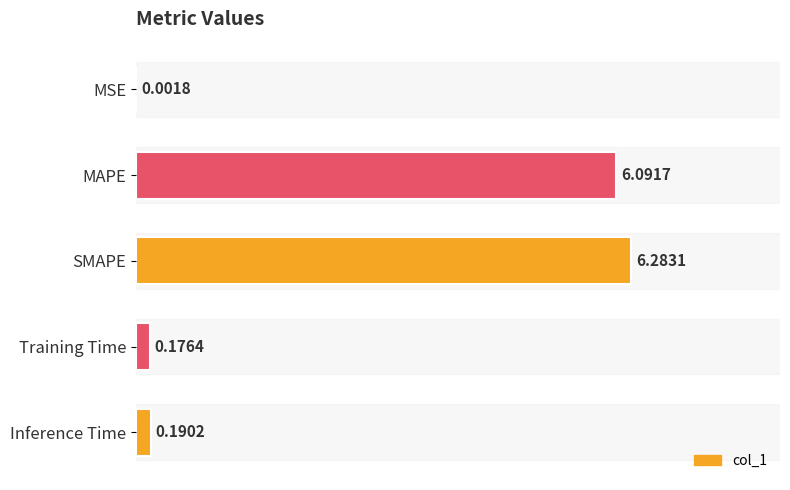

Between MSE and SMAPE, which is larger?

SMAPE